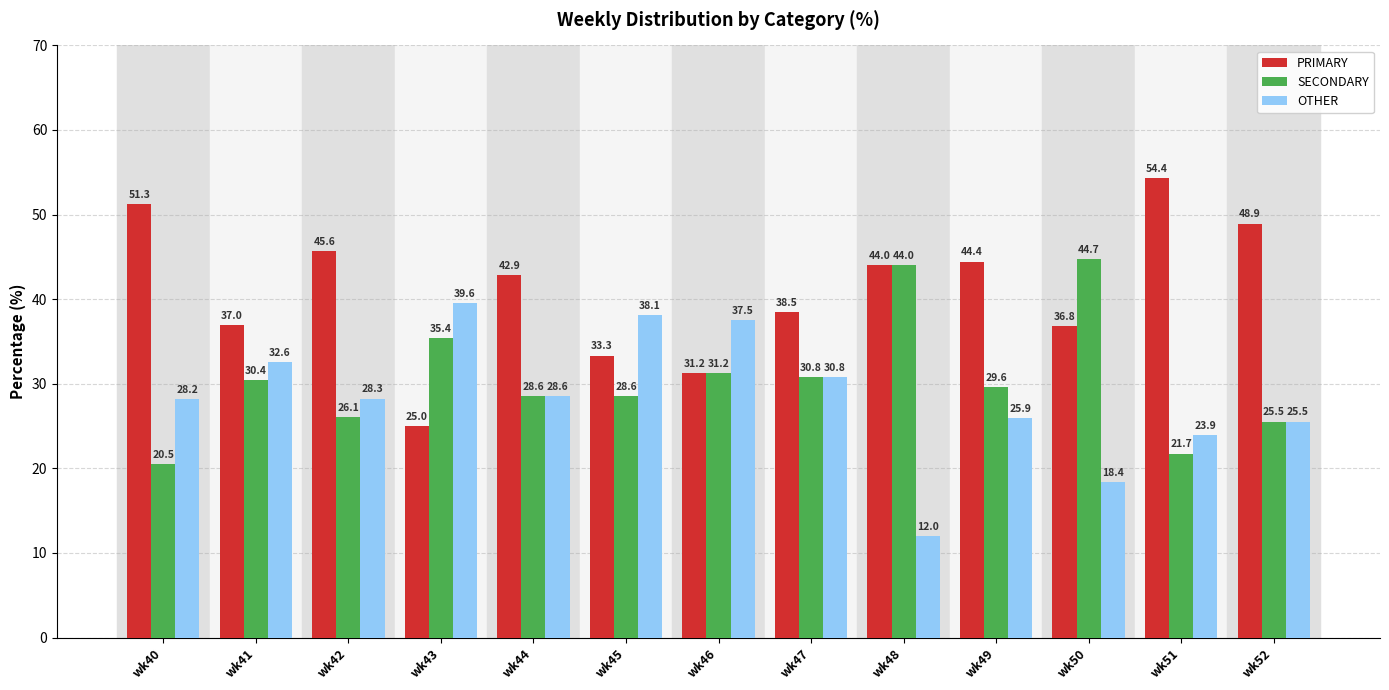

Where does the SECONDARY series first go above 29?

wk41